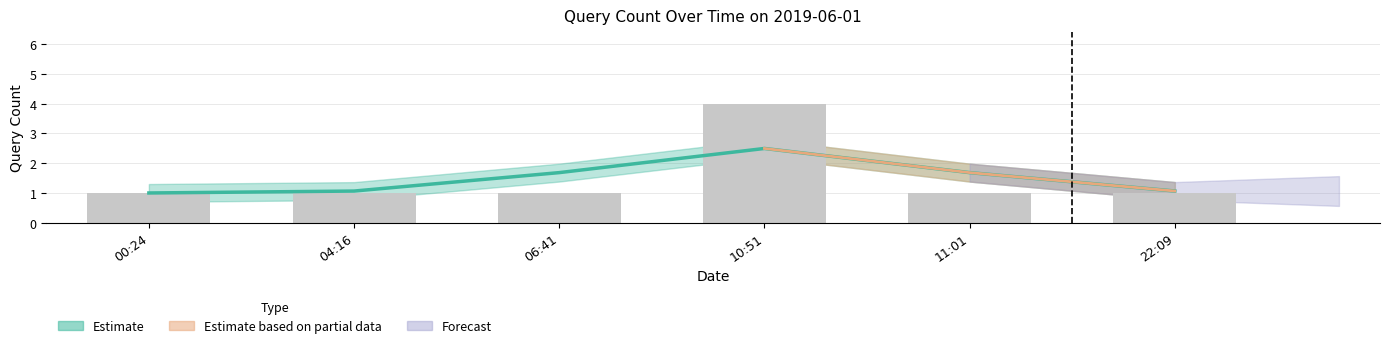

What is the ratio of the value at 11:01 to the value at 04:16?

1.0